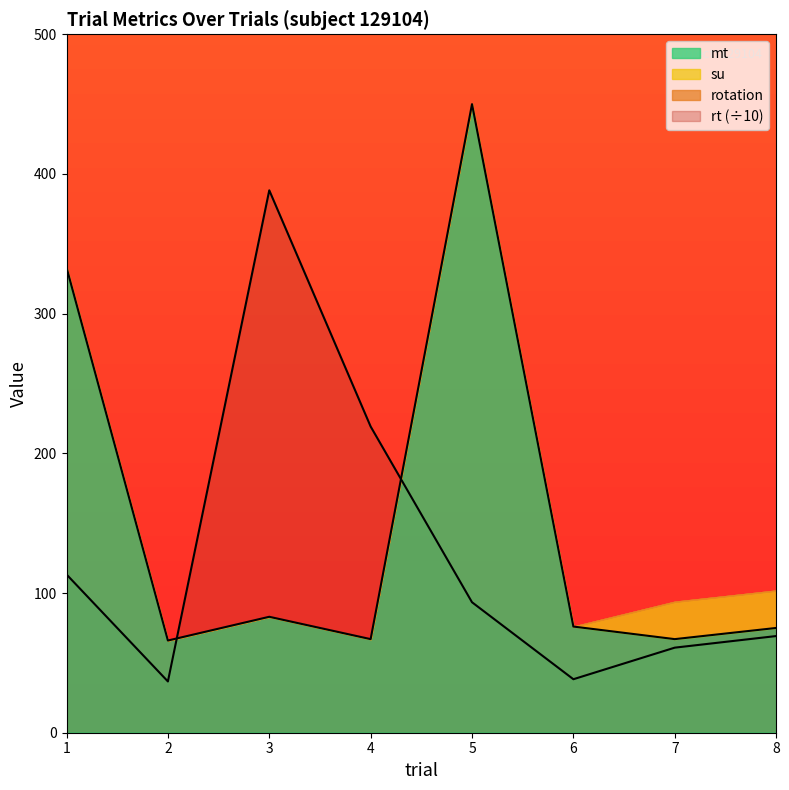

Where do mt and rt first cross each other?

2 and 3